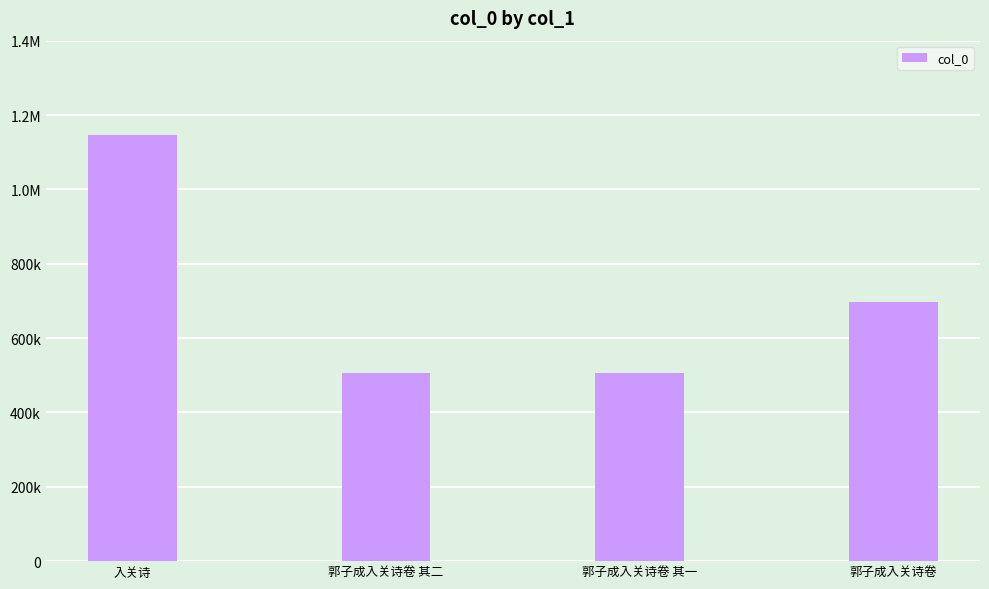

What is the difference between the second highest and second lowest values?

190279